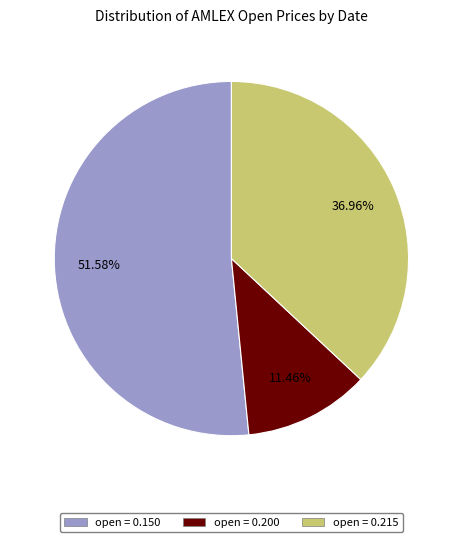

Is there a majority slice in this chart?

Yes